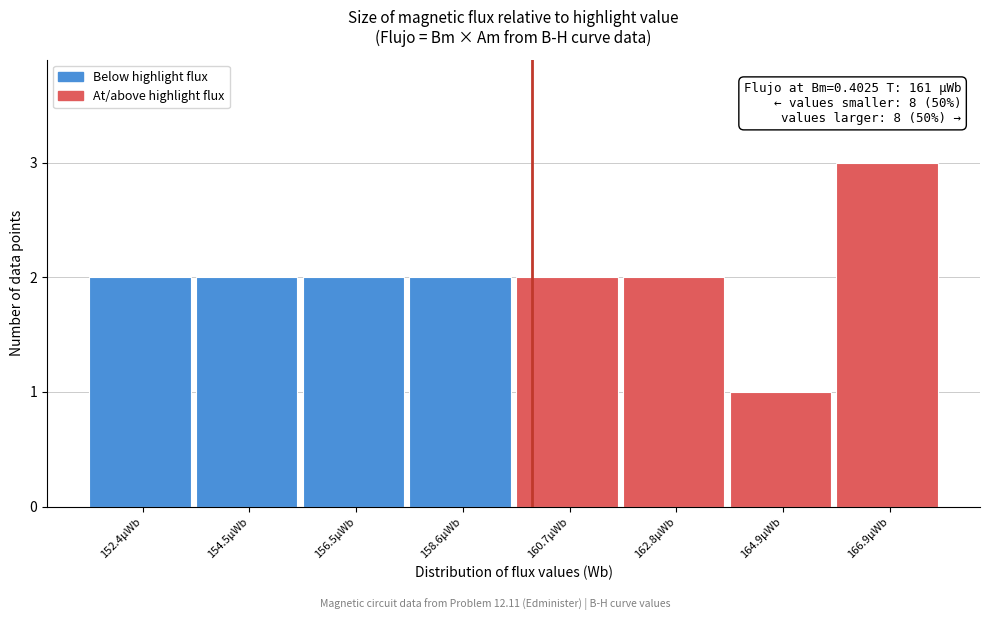

Reading left to right, list all the values displayed in this chart.

152.4µWb=2	154.5µWb=2	156.5µWb=2	158.6µWb=2	160.7µWb=2	162.8µWb=2	164.9µWb=1	166.9µWb=3